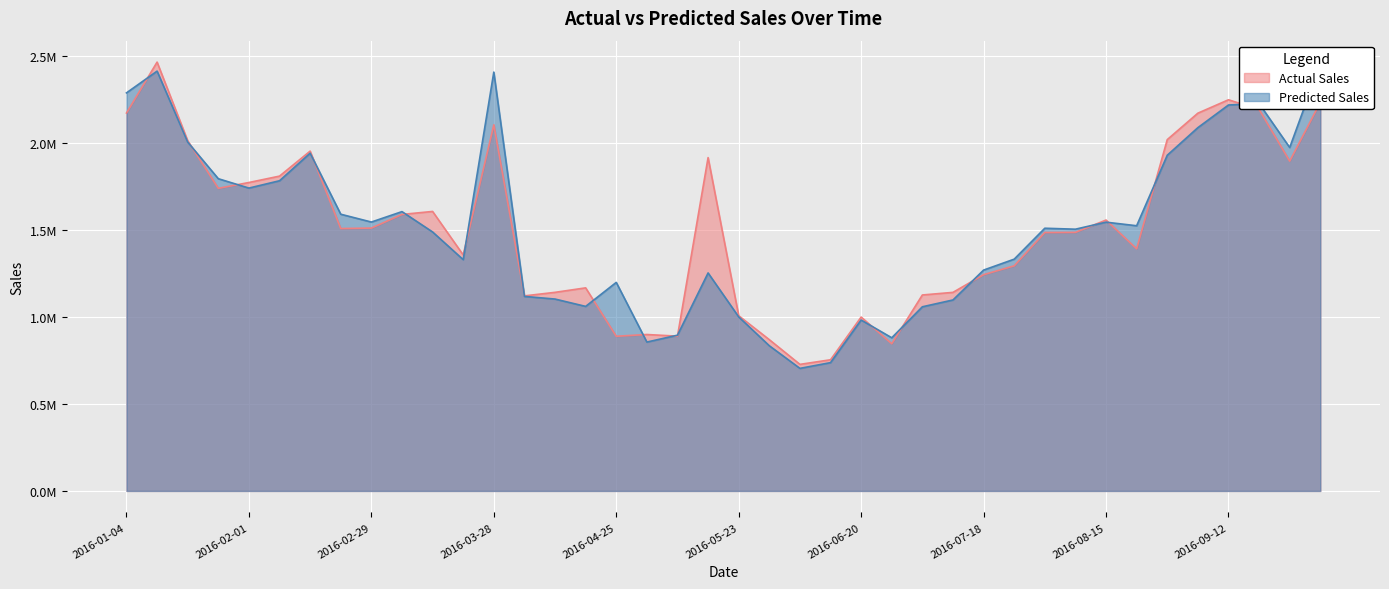

Rank the series by their average value, from lowest to highest.

Predicted Sales, Actual Sales